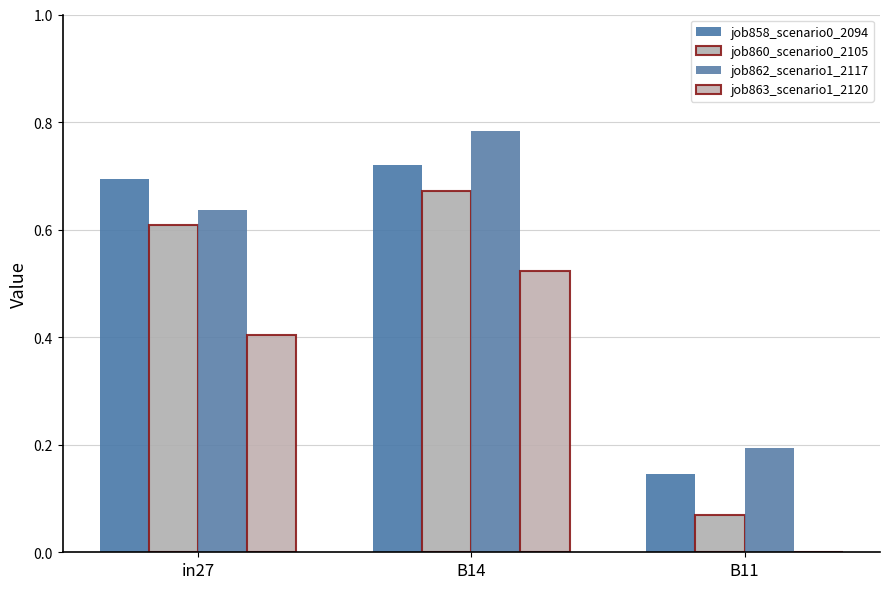

What is the sum of the job863_scenario1_2120 values at B14 and B11?

0.5